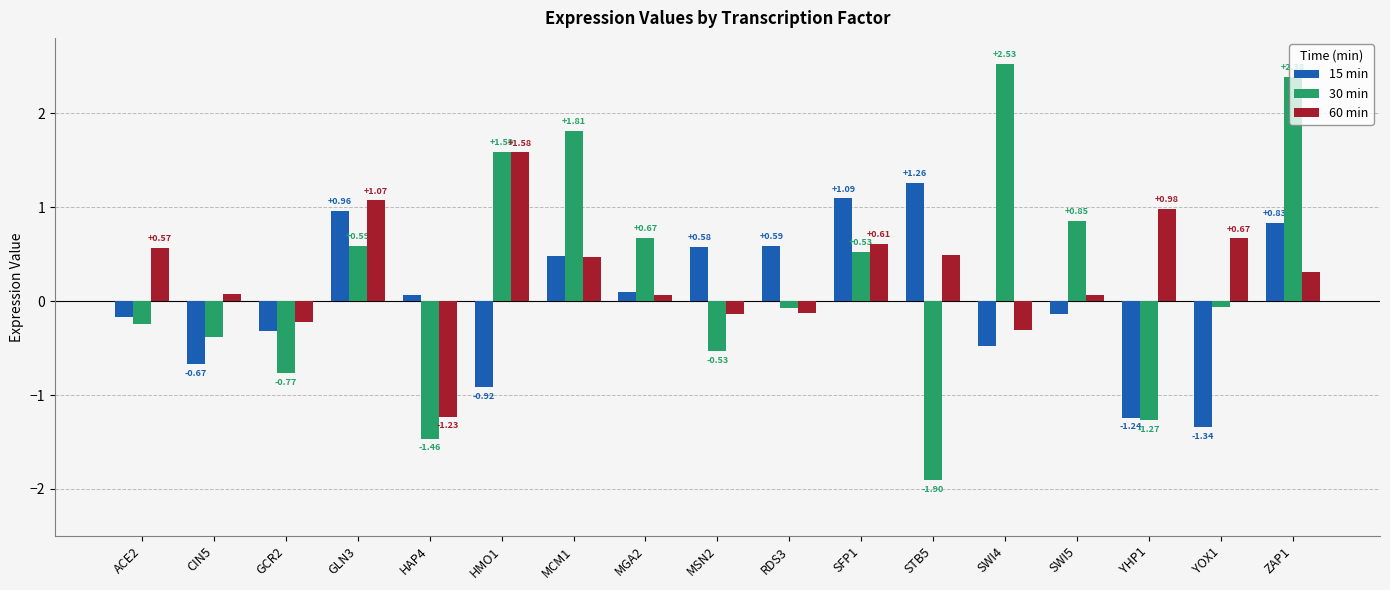

Rank the series by their average value, from lowest to highest.

15 min, 30 min, 60 min